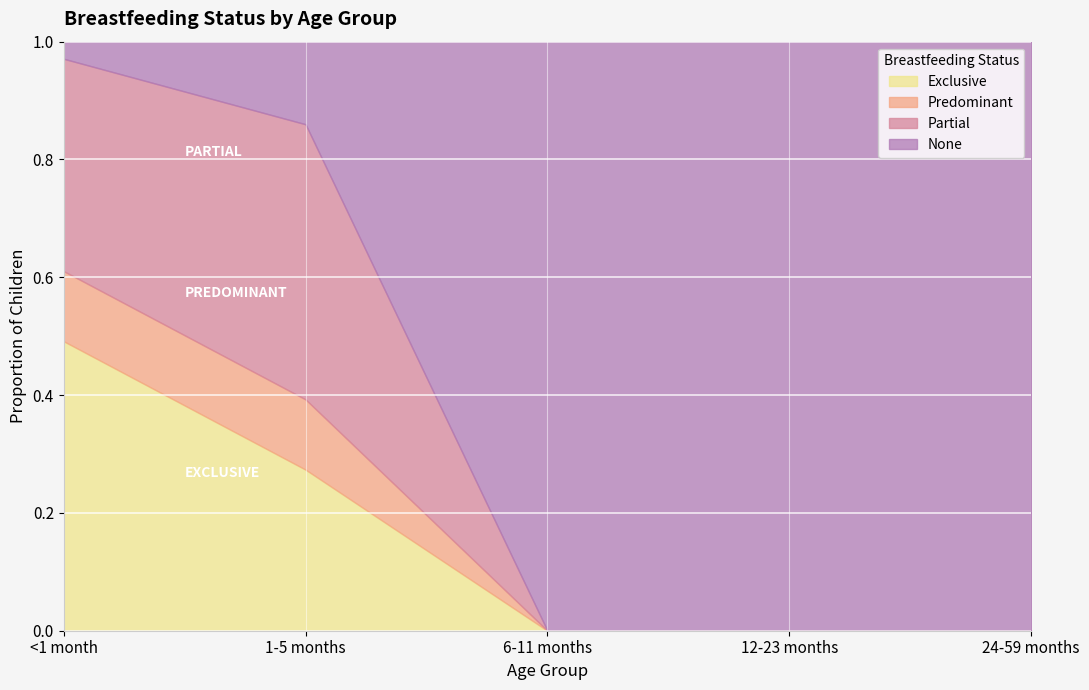

Reading left to right, transcribe all the data shown in this chart.

Exclusive: <1 month=0.5	1-5 months=0.3	6-11 months=0.0	12-23 months=0.0	24-59 months=0.0
Predominant: <1 month=0.1	1-5 months=0.1	6-11 months=0.0	12-23 months=0.0	24-59 months=0.0
Partial: <1 month=0.4	1-5 months=0.5	6-11 months=0.0	12-23 months=0.0	24-59 months=0.0
None: <1 month=0.0	1-5 months=0.1	6-11 months=1.0	12-23 months=1.0	24-59 months=1.0